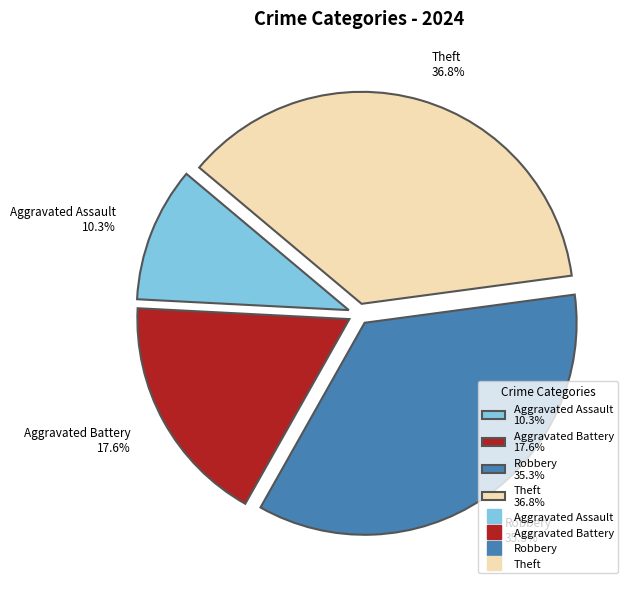

To the nearest percent, what is the combined percentage of Robbery and Aggravated Assault?

46%